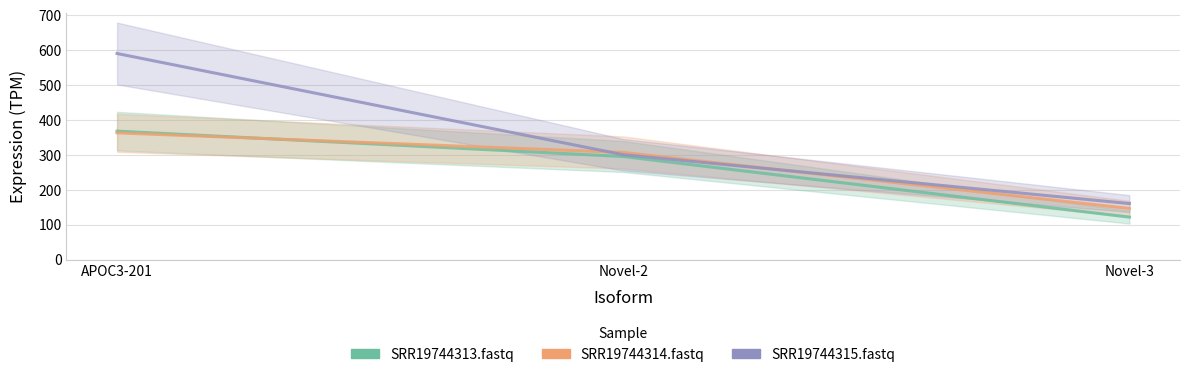

At which category is the sum across all series the highest?

APOC3-201